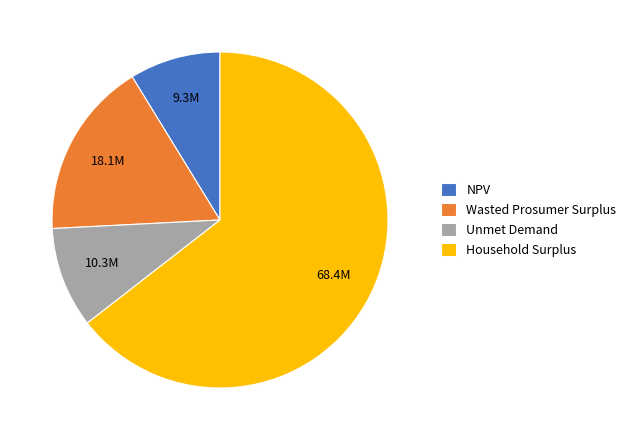

Do Household Surplus and Wasted Prosumer Surplus together represent more than half of the pie?

Yes